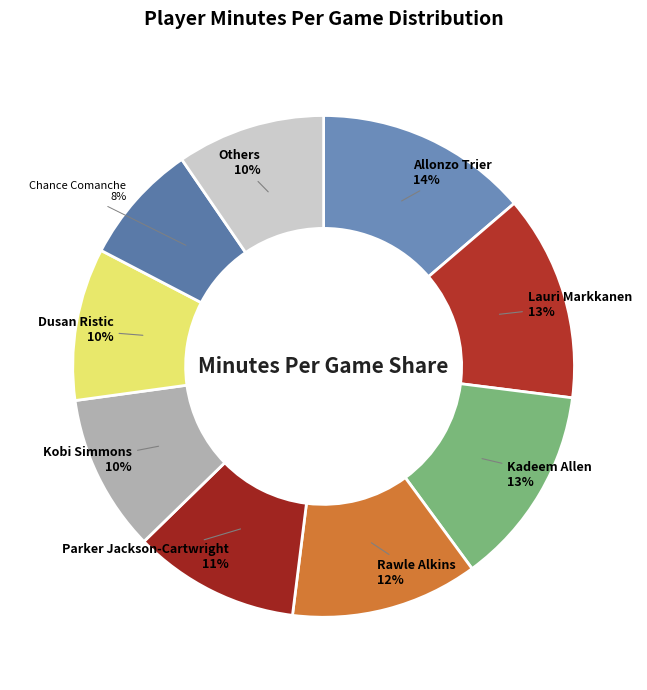

What percentage is the Kadeem Allen slice, to the nearest percent?

13%